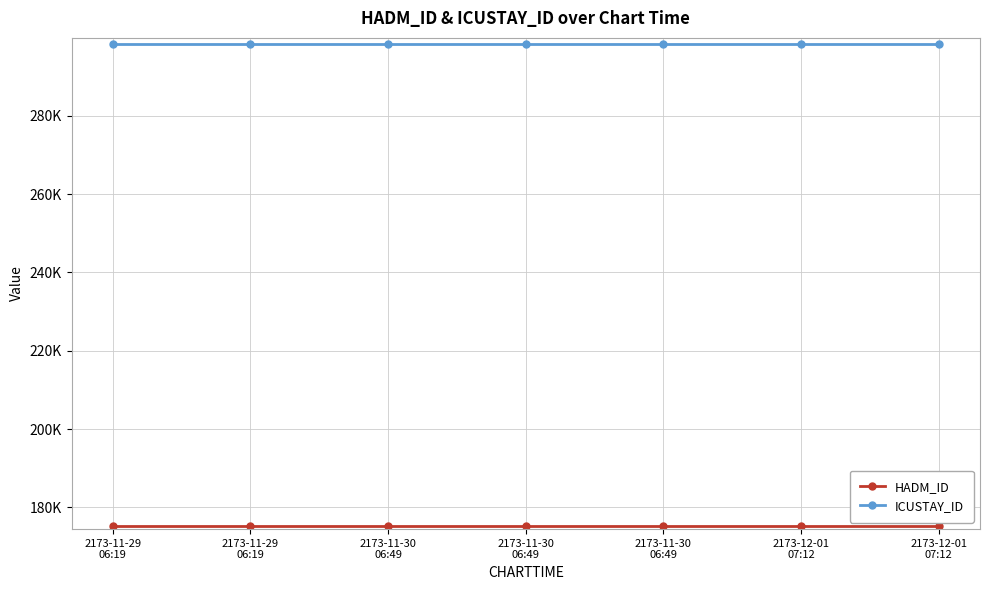

What is the total value across all series at 2173-11-30
06:49?

473746